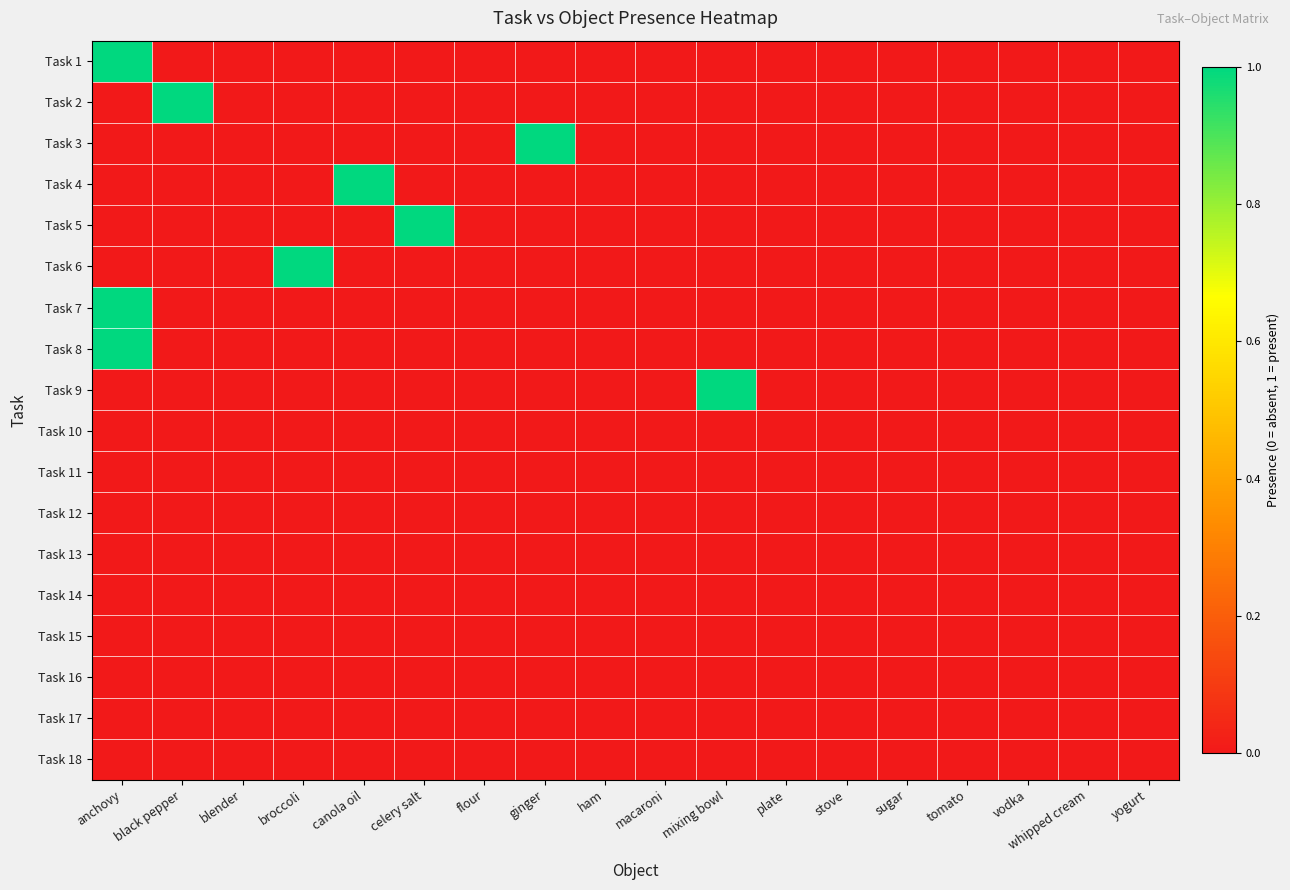

List the series in order of their peak value, lowest first.

Task 10, Task 11, Task 12, Task 13, Task 14, Task 15, Task 16, Task 17, Task 18, Task 1, Task 2, Task 3, Task 4, Task 5, Task 6, Task 7, Task 8, Task 9